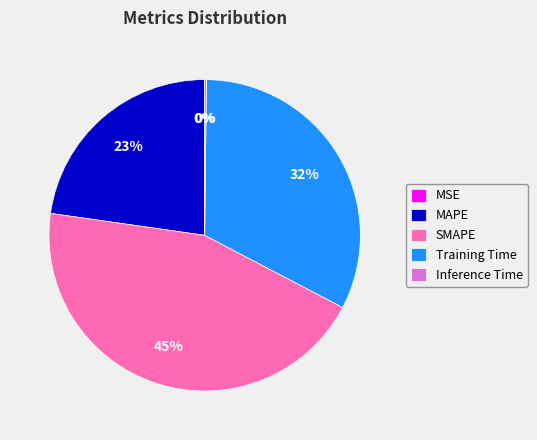

To the nearest percent, what is the average slice percentage?

20%